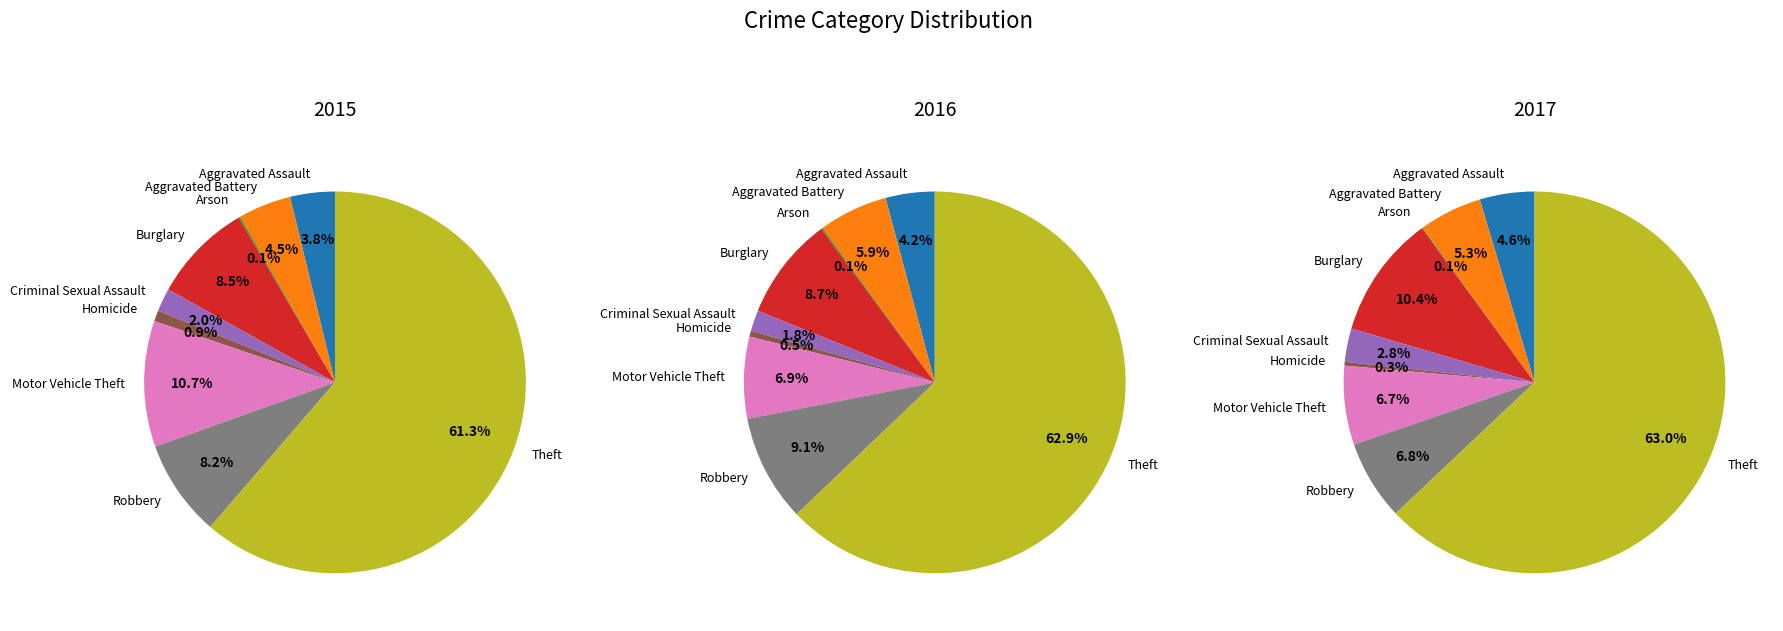

Between Aggravated Battery and Criminal Sexual Assault, which series saw the biggest shift?

2016